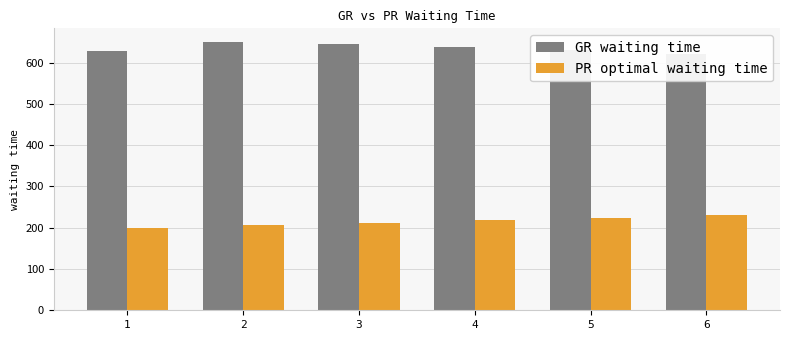

Between 5 and 3, which is larger?

3